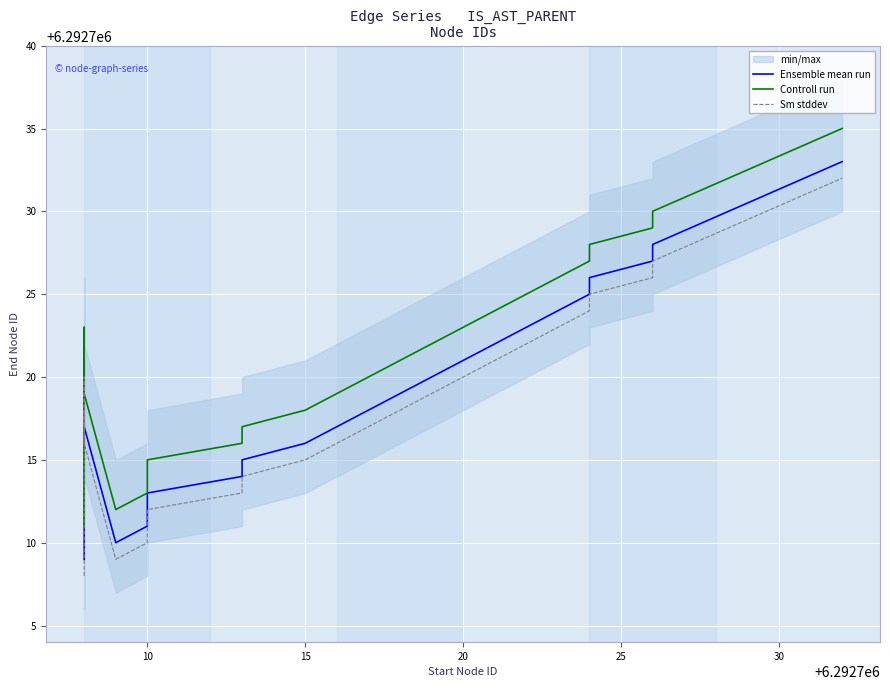

At which label is Sm stddev closest to 6292720?

20